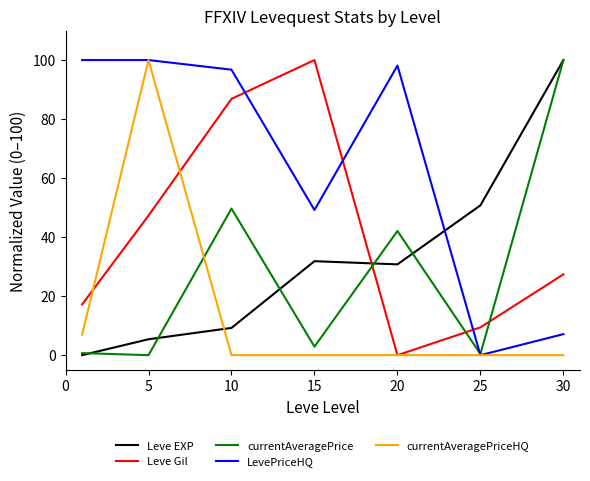

Which series has the largest total across all categories?

LevePriceHQ